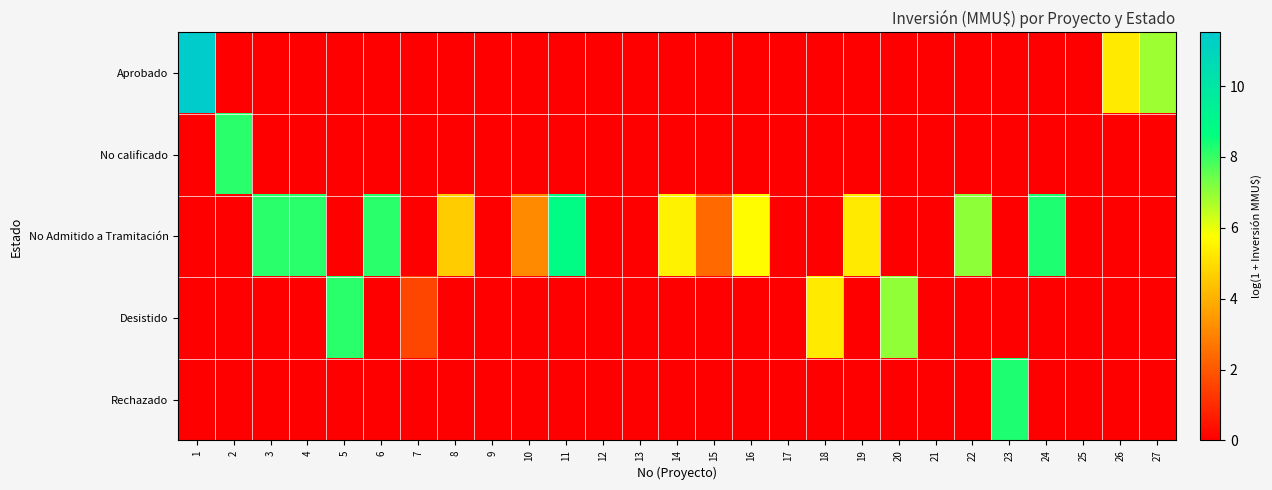

At 17, list the series in order from largest to smallest.

Aprobado, No calificado, No Admitido a Tramitación, Desistido, Rechazado